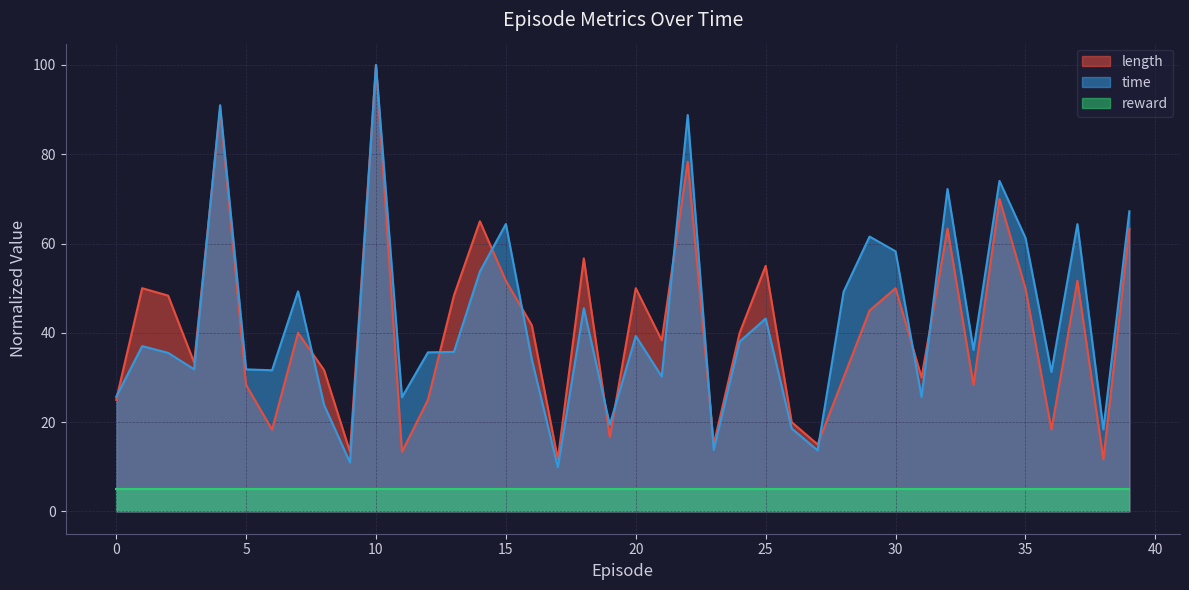

How many data points in length are less than 40?

19